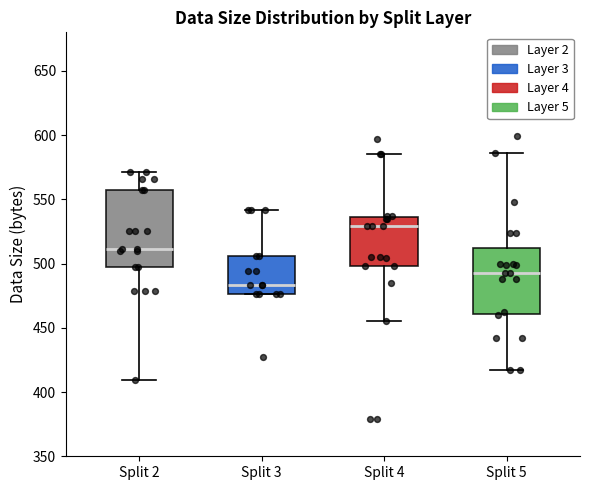

Reading left to right, read every box against the y-axis: the position of its median line, the range the box covers, and the ends of its whiskers. The values are not printed on the chart, so give them approximately, as read against the axis.

Split 2: median 510, box 495 to 555, whiskers 410 to 570
Split 3: median 485, box 475 to 505, whiskers 475 to 540
Split 4: median 530, box 500 to 535, whiskers 455 to 585
Split 5: median 495, box 460 to 510, whiskers 415 to 585